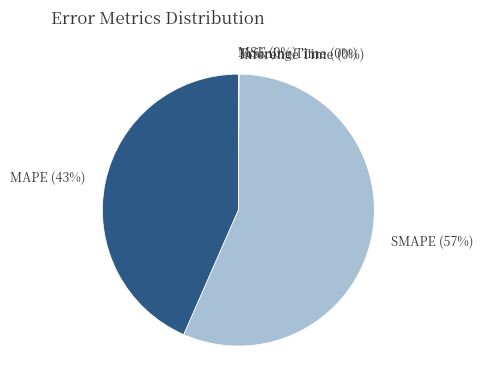

Does any single category account for the majority?

Yes